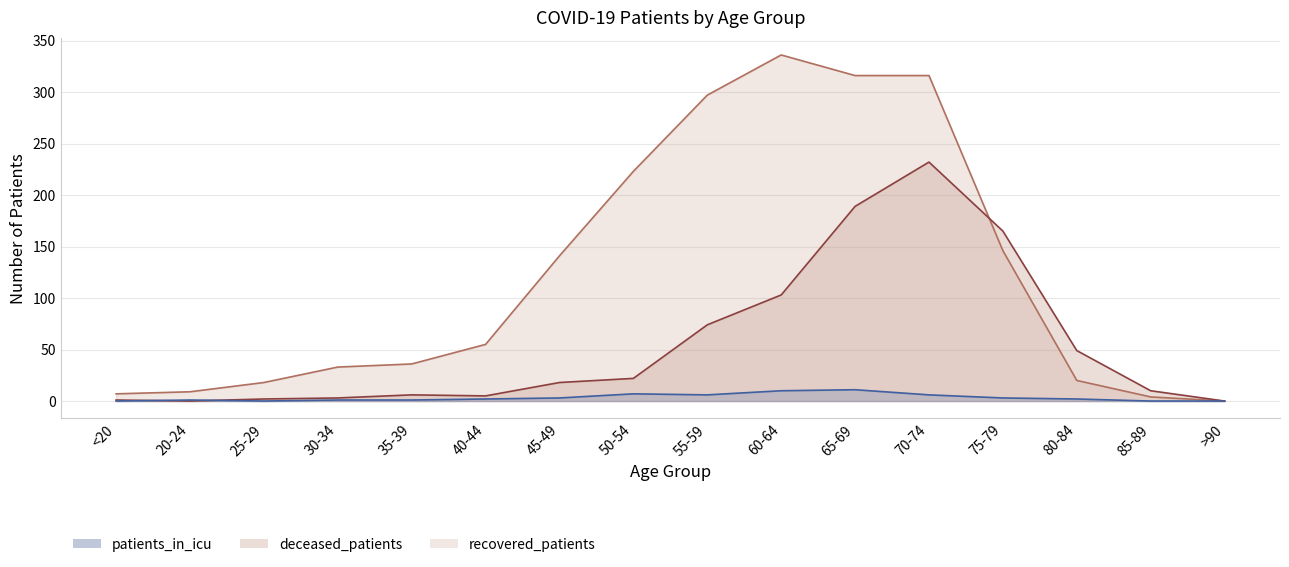

At which label does patients_in_icu first exceed 2?

45-49